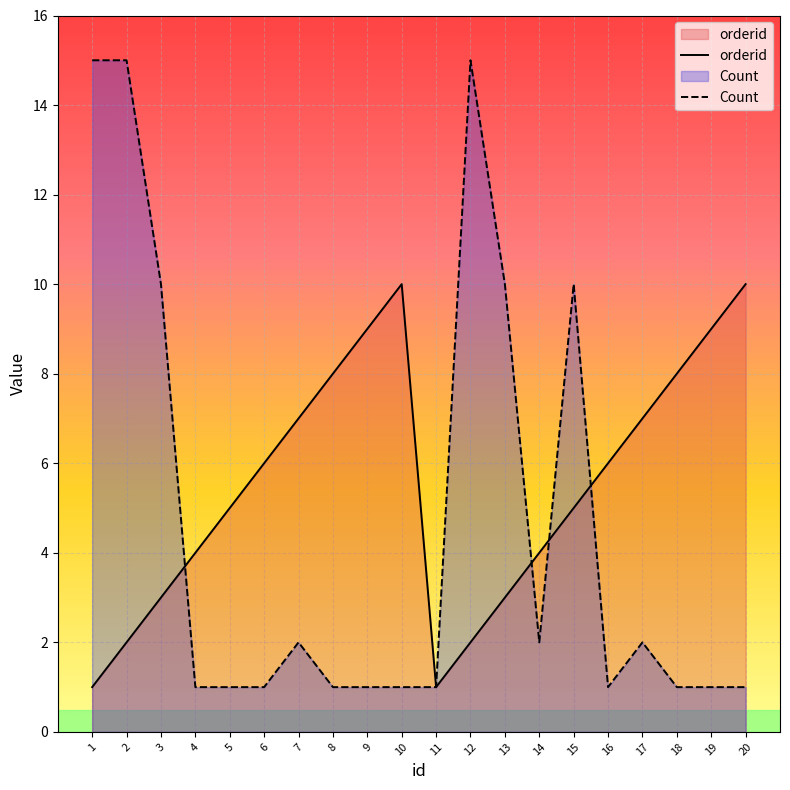

Which series has the largest total across all categories?

orderid